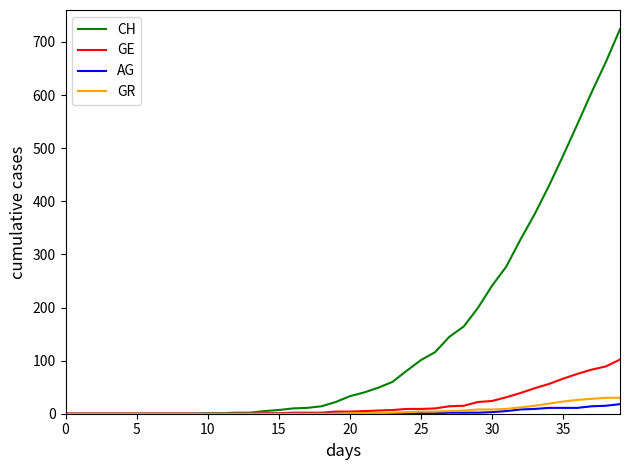

Which series has the largest total across all categories?

CH